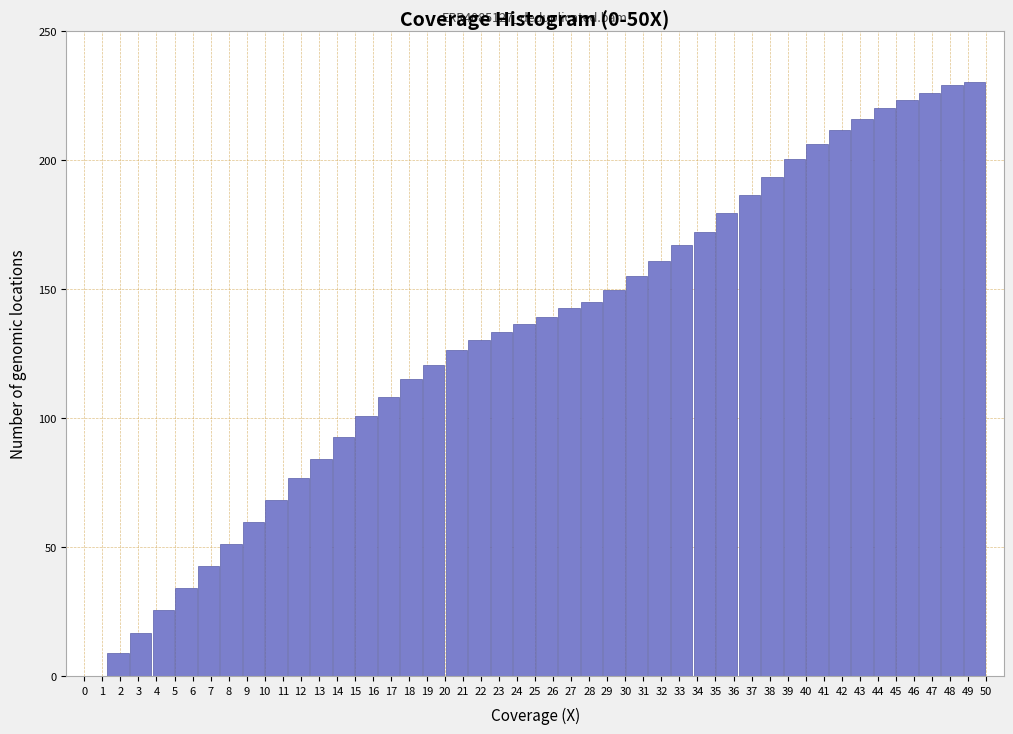

What is the sum of all values?

5282.3